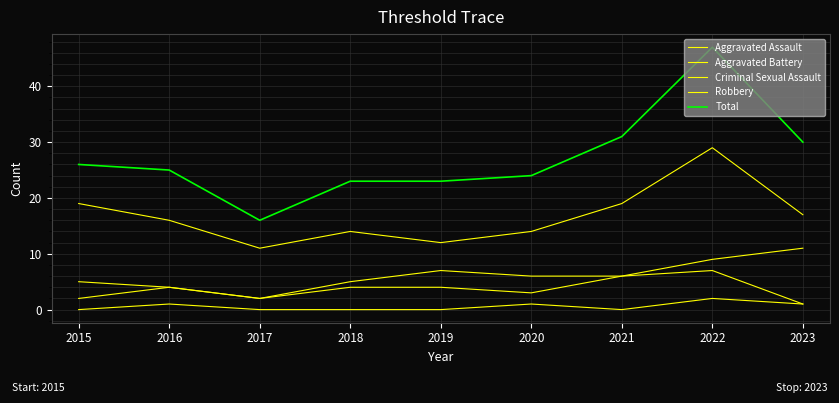

What is the spread (max minus min) of values at 2015?

26